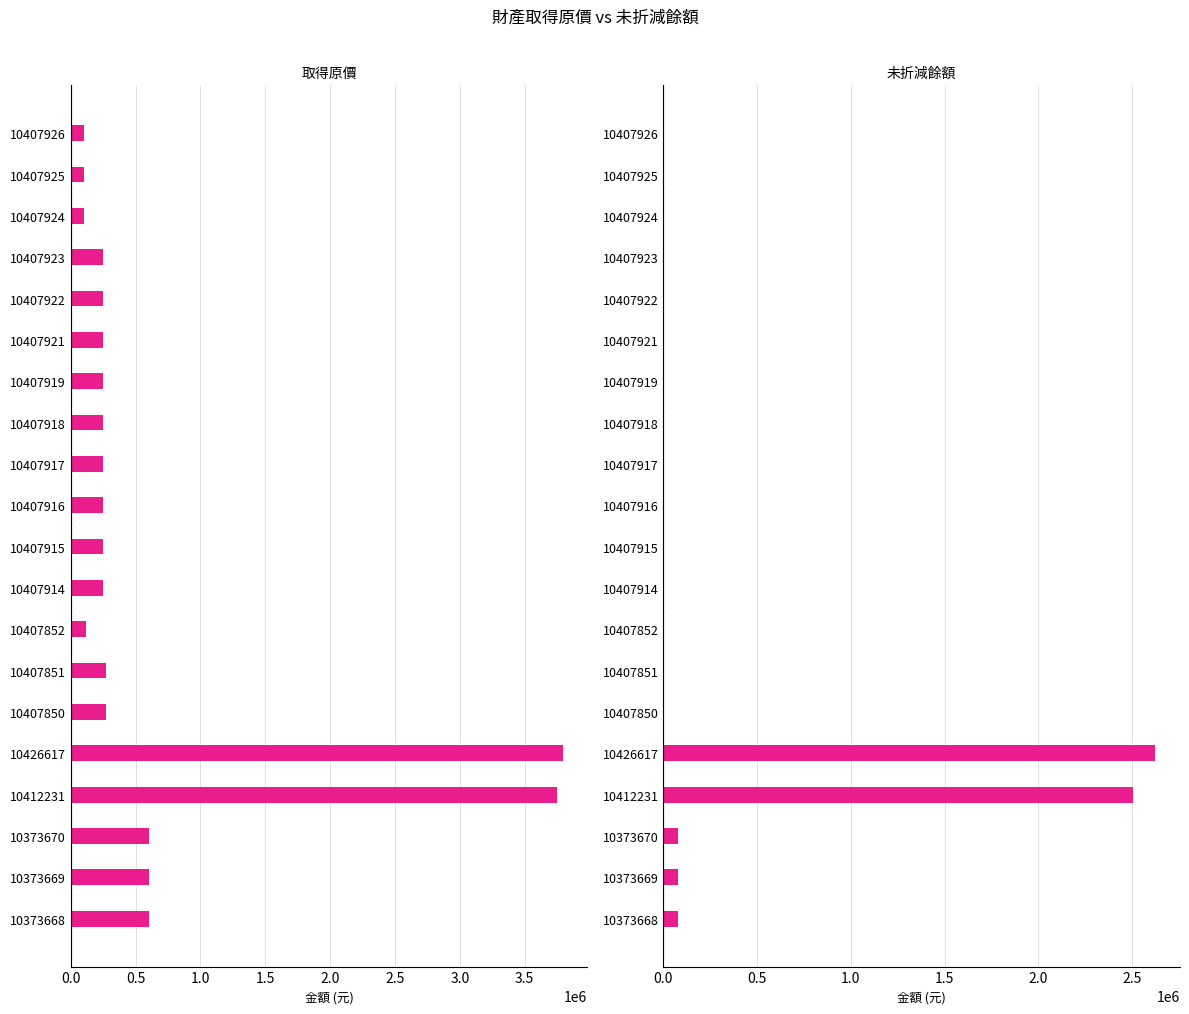

What is the difference between the second highest and minimum values in the 取得原價 series?

3653596